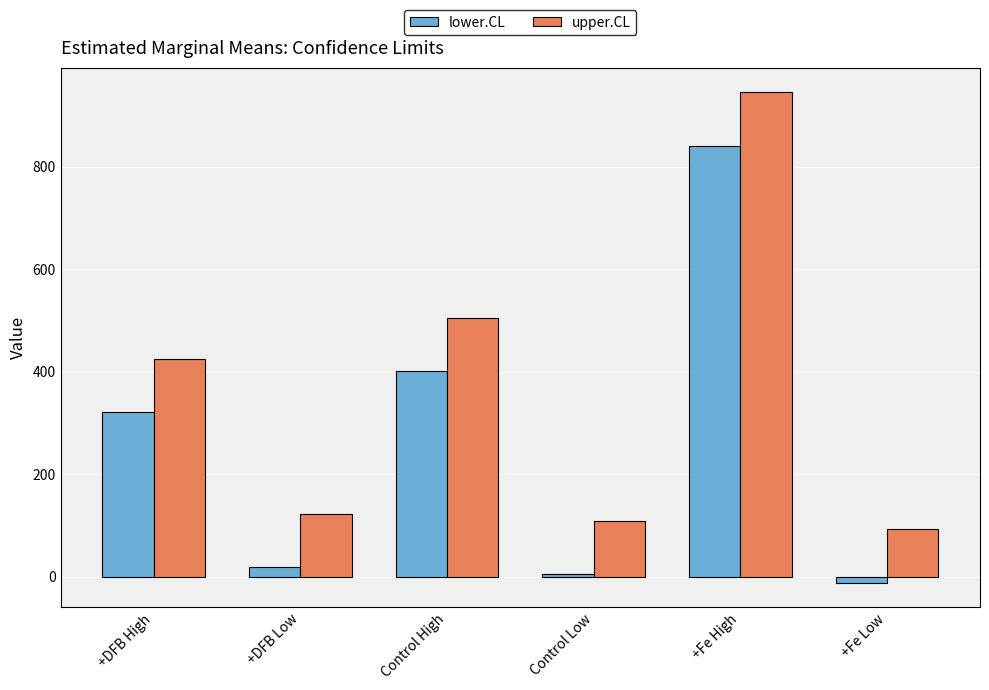

The value of upper.CL at Control High is 505.5. True or false?

True